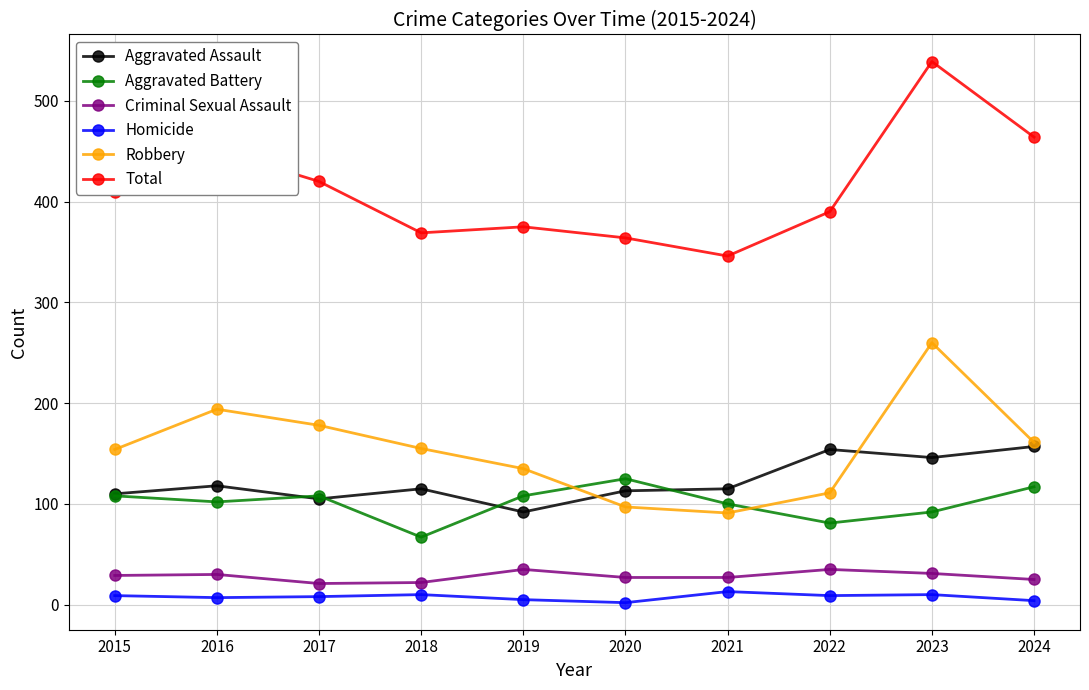

True or false: Robbery and Total intersect in this chart.

False